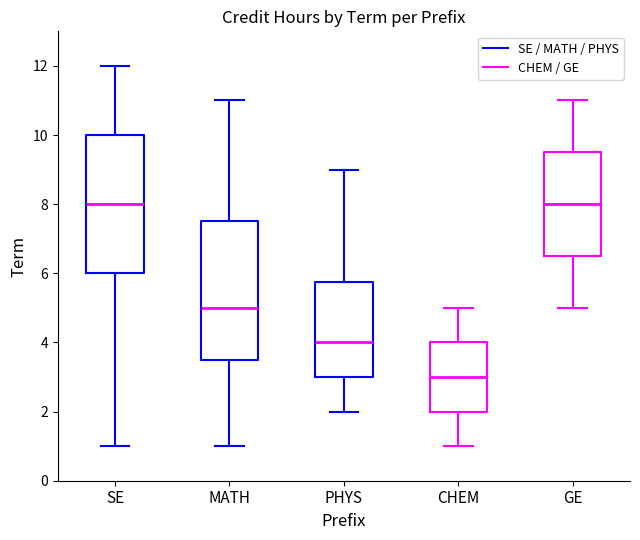

Reading left to right, read every box against the y-axis: the position of its median line, the range the box covers, and the ends of its whiskers. The values are not printed on the chart, so give them approximately, as read against the axis.

SE: median 8.0, box 6.0 to 10.0, whiskers 1.0 to 12.0
MATH: median 5.0, box 3.6 to 7.6, whiskers 1.0 to 11.0
PHYS: median 4.0, box 3.0 to 5.8, whiskers 2.0 to 9.0
CHEM: median 3.0, box 2.0 to 4.0, whiskers 1.0 to 5.0
GE: median 8.0, box 6.6 to 9.6, whiskers 5.0 to 11.0